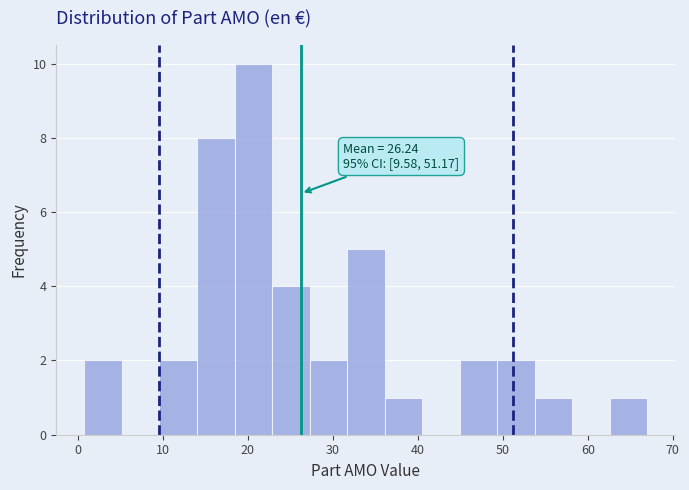

Which range on the x-axis has the tallest bar?

18 to 23